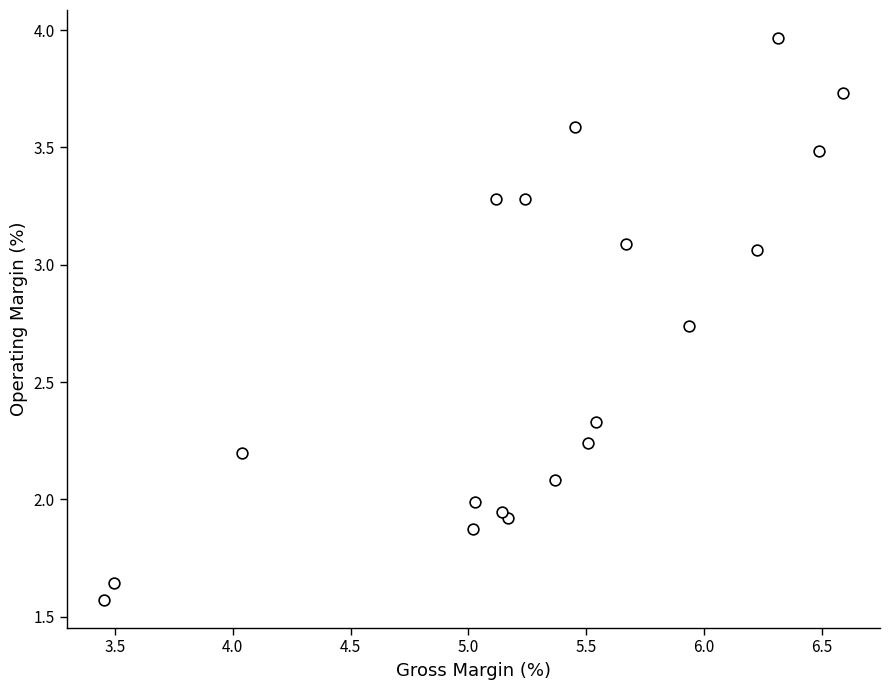

What is the range of Y values (max minus min)?

2.4